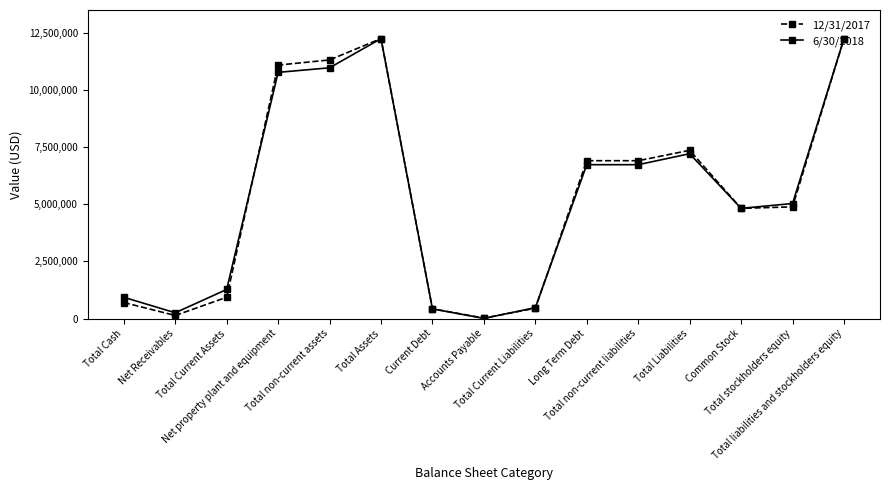

What is the value of the 6/30/2018 point at the 15th from the left?

12247355